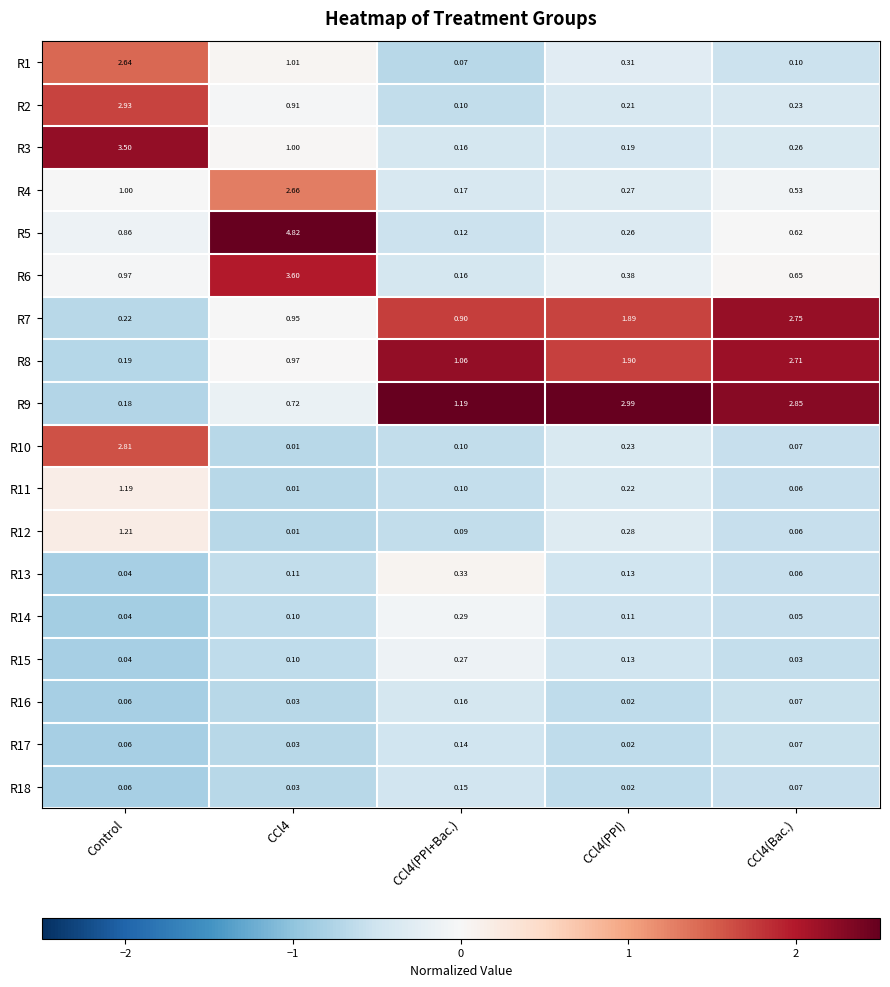

At which category is the sum across all series the highest?

Control